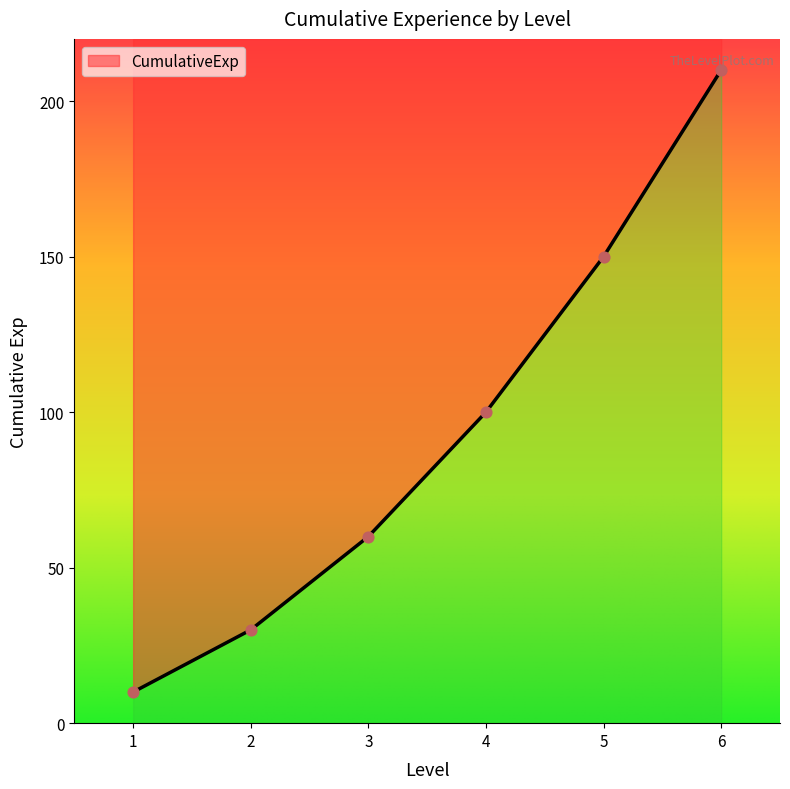

Approximately how many times larger is the value at 6 compared to 1?

21.0